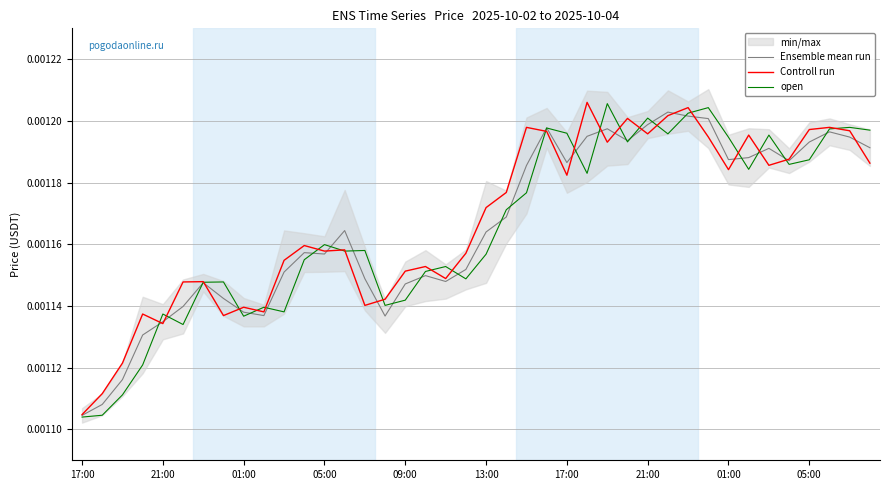

Is this an area chart (filled region under the line)?

No